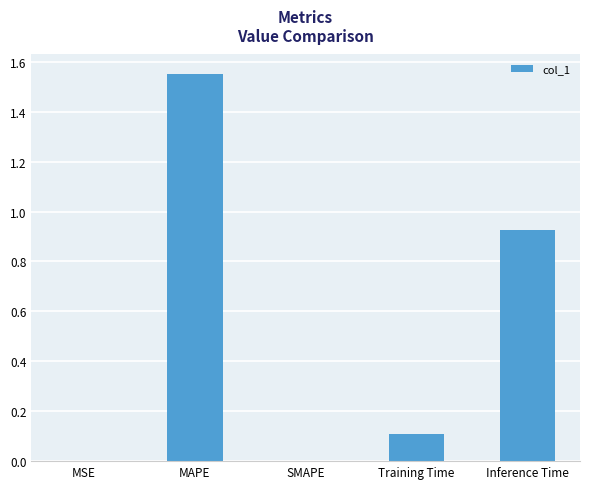

Which has a higher value, MAPE or SMAPE?

MAPE